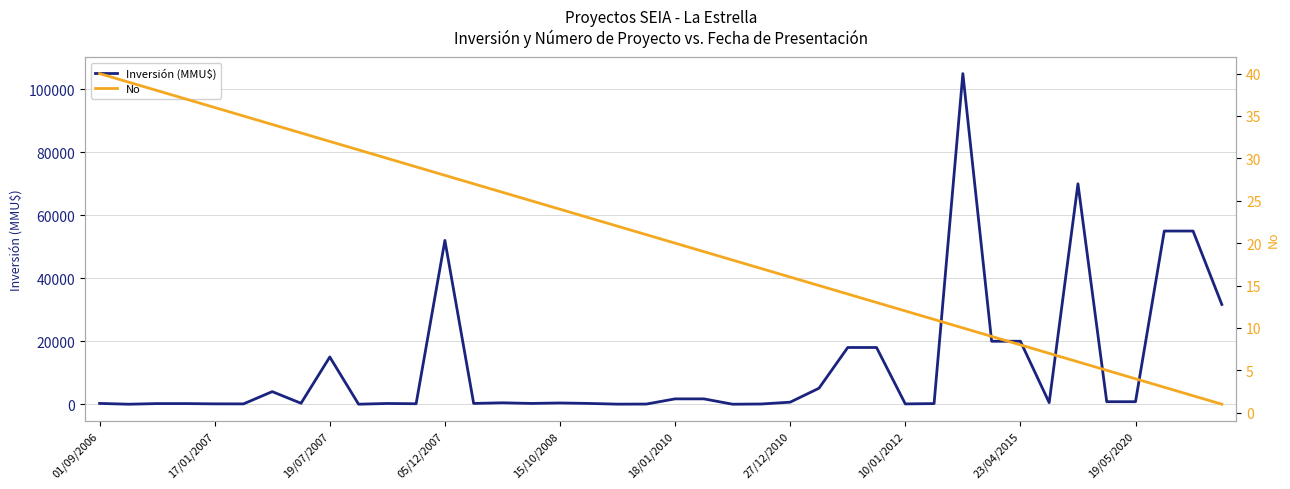

Does the chart display data point markers on the line(s)?

No